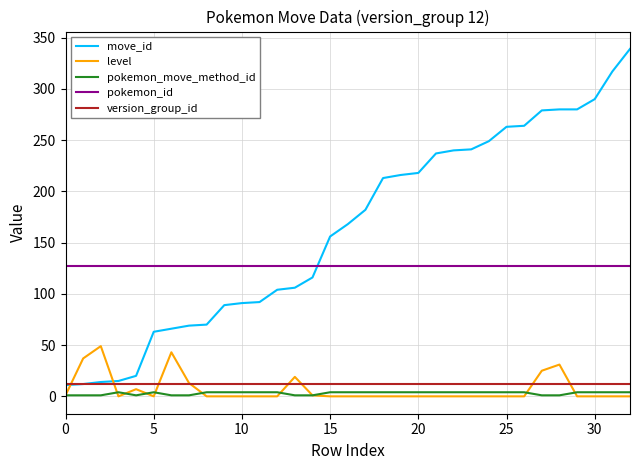

Which series has the largest range (max minus min)?

move_id